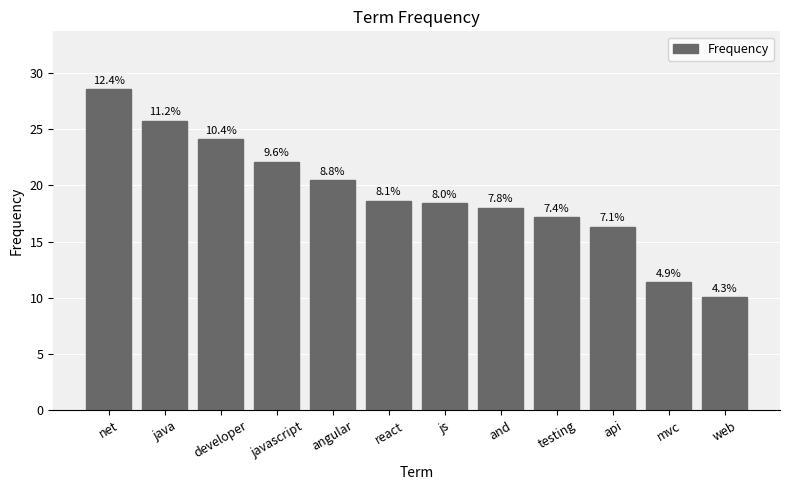

What is the value of the 2nd bar from the left?

25.8